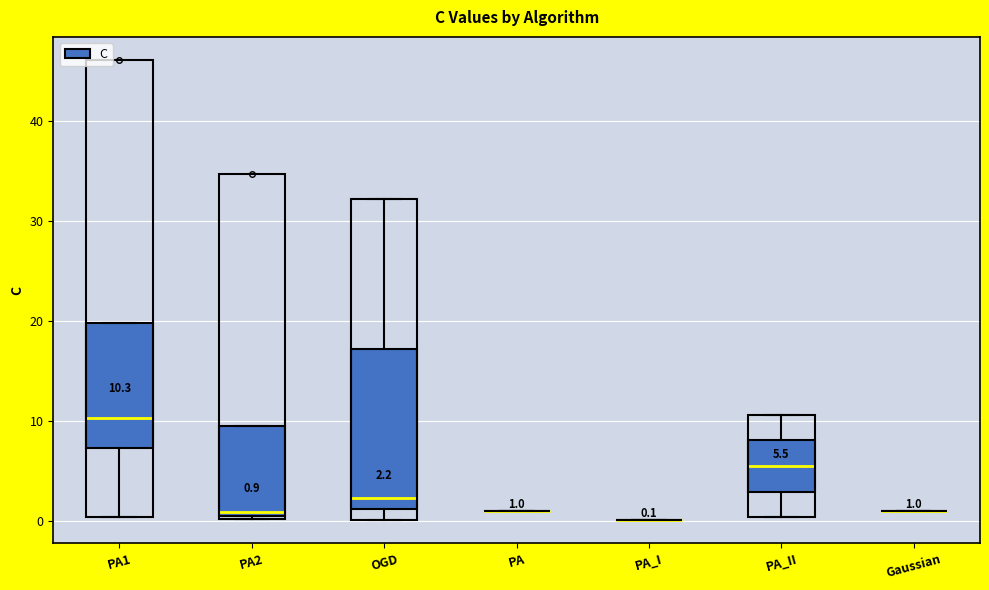

Which box is the tallest, from its lower edge to its upper edge?

OGD